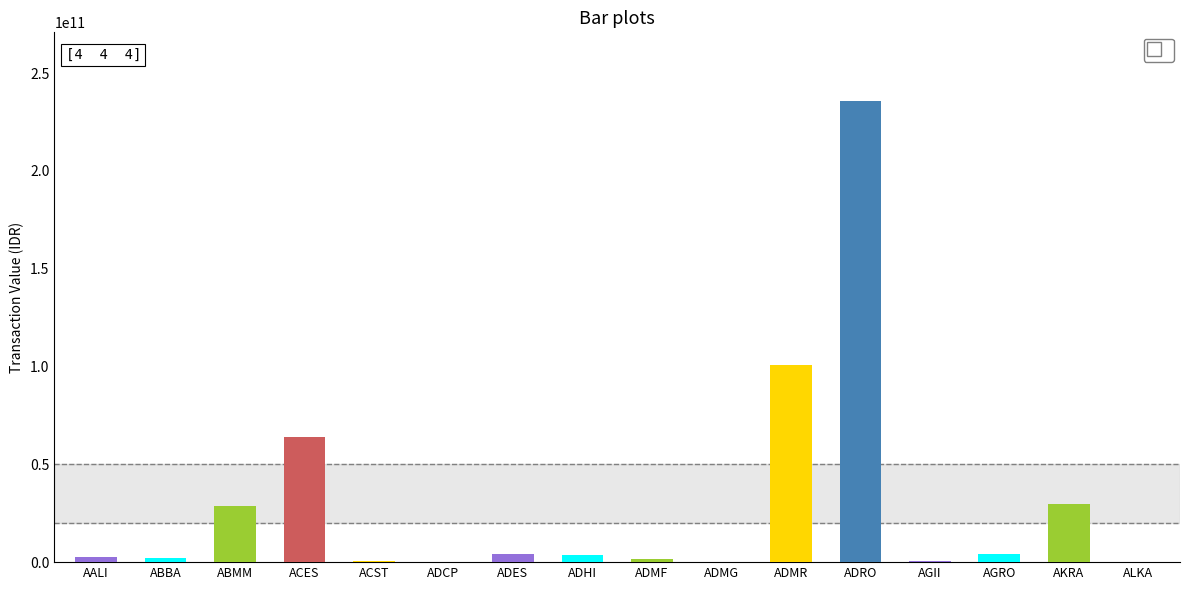

Which category has the highest value across all series?

ADRO